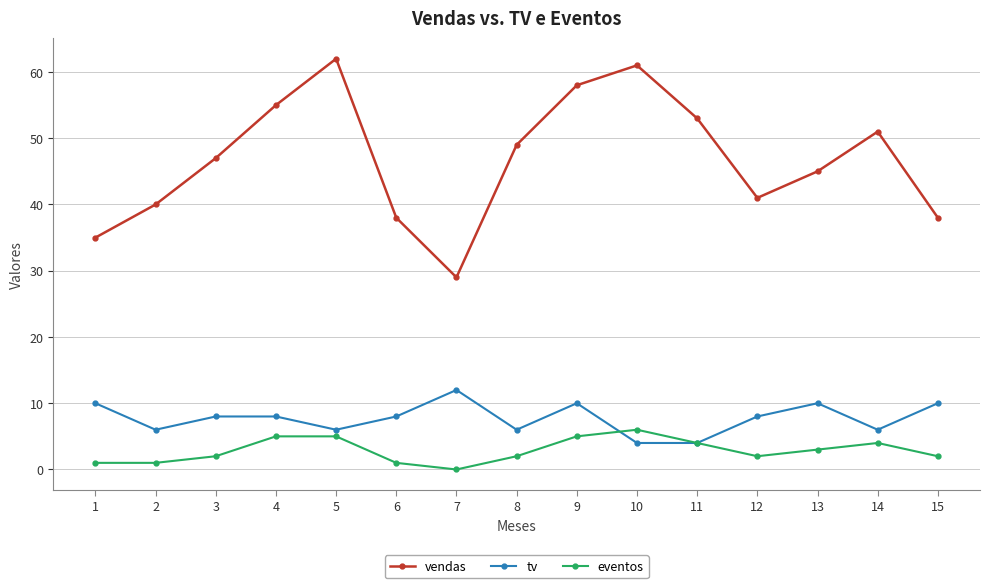

Count the number of data series in this chart.

3